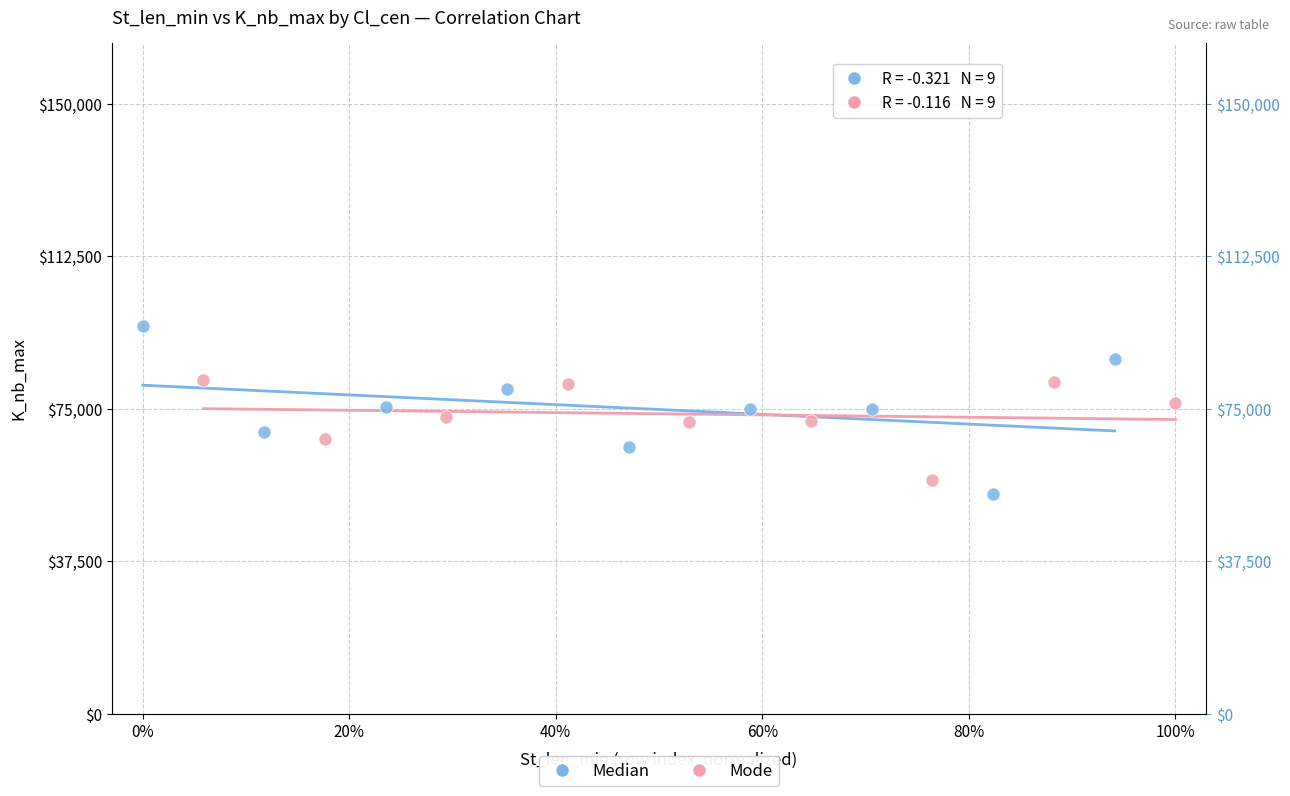

Which series has the widest spread of Y values?

Median